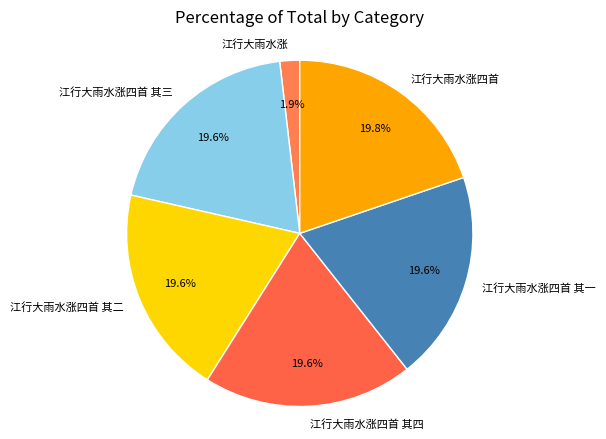

True or false: 江行大雨水涨四首 其二 accounts for 20% of the total.

True